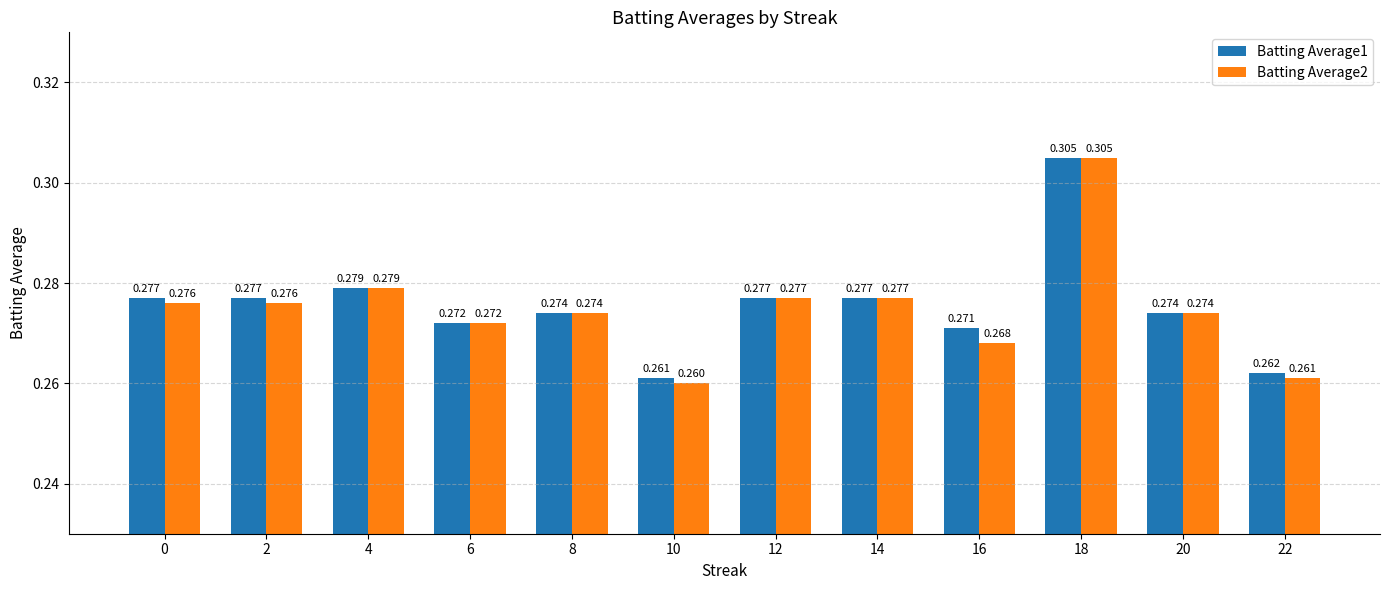

What is the sum of all Batting Average1 values?

3.3